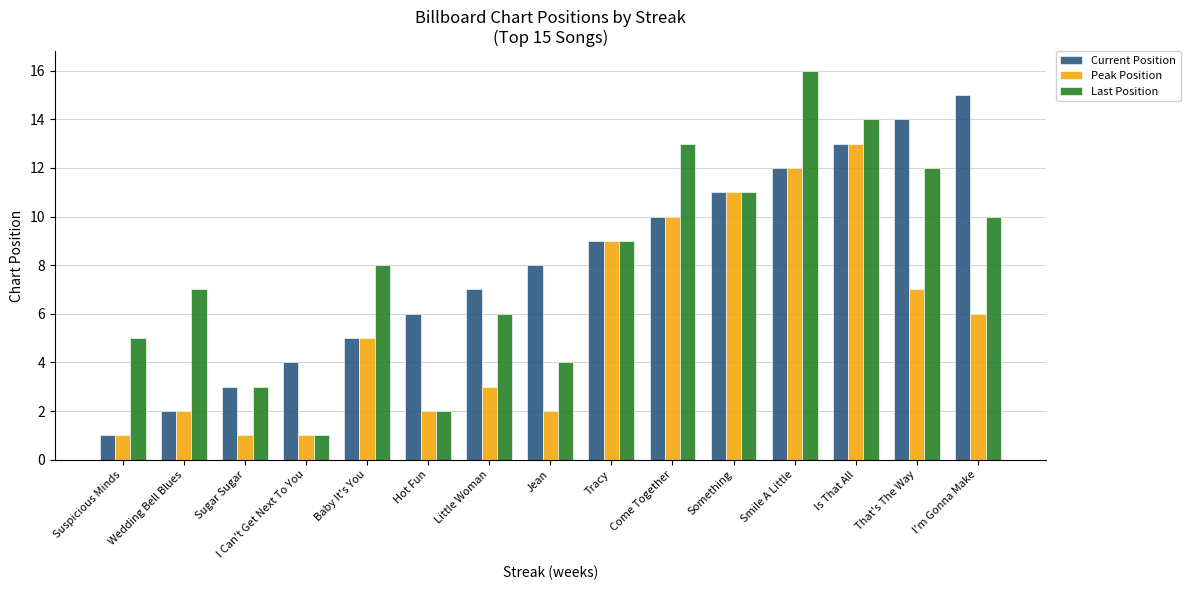

What is the difference between the second highest and second lowest values in the Peak Position series?

11